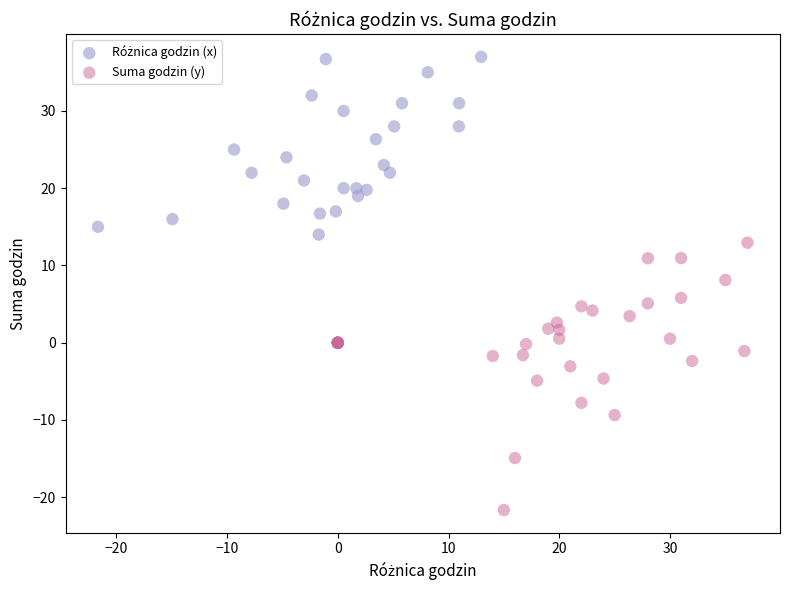

Which series reaches the minimum Y coordinate?

Suma godzin (y)